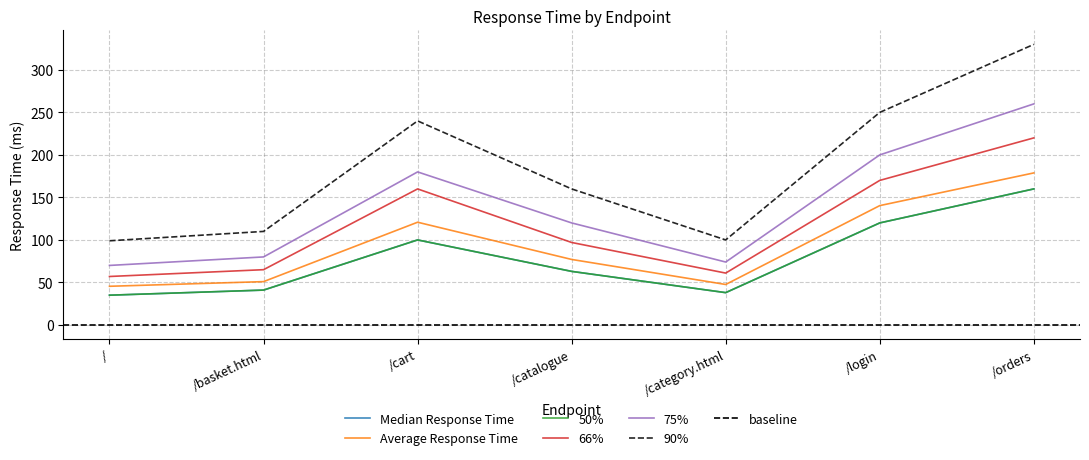

At which category does 75% reach its first local valley?

/category.html